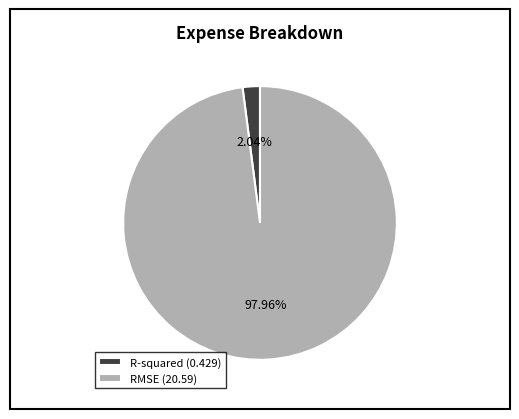

How many slices are in this pie chart?

2